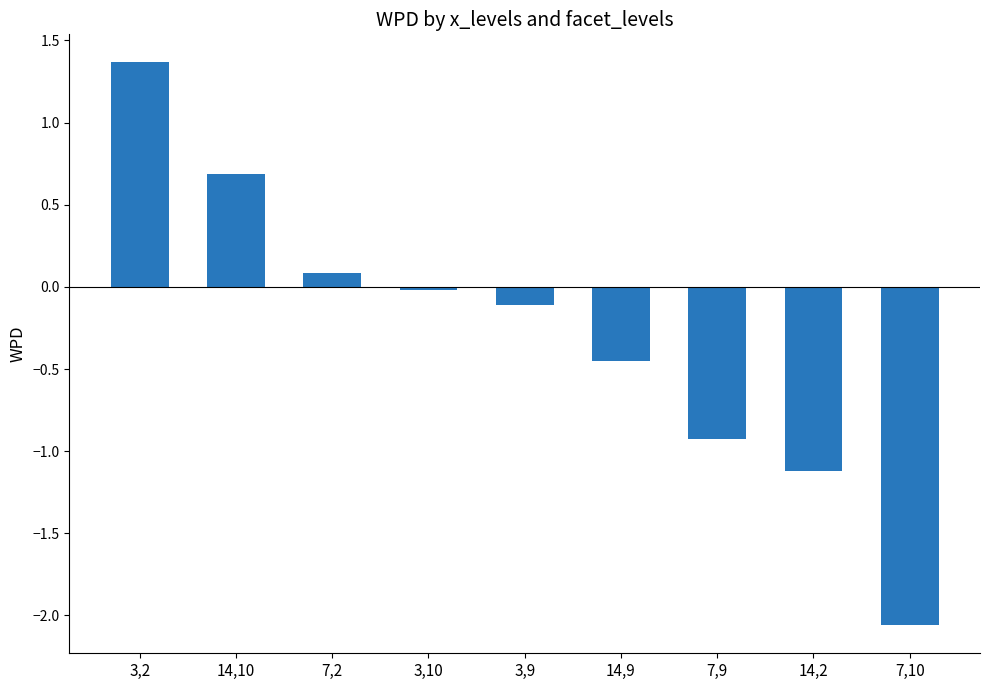

How many values are below 0?

6